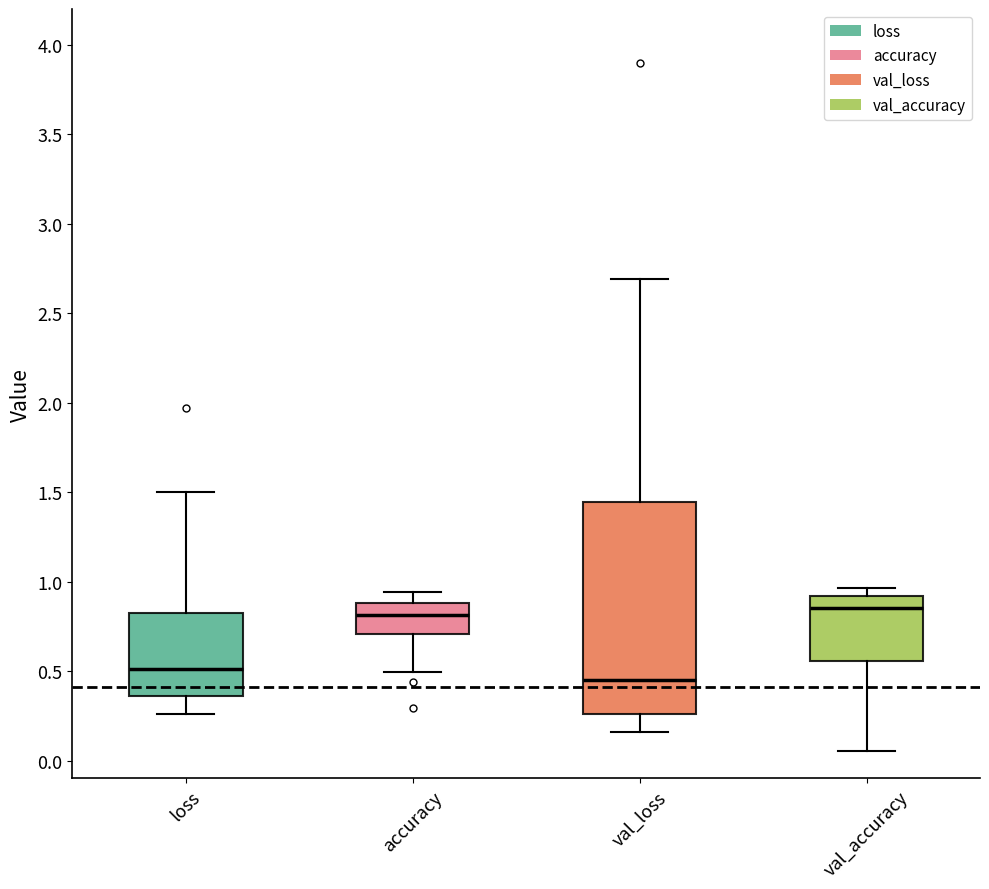

Reading left to right, read every box against the y-axis: the position of its median line, the range the box covers, and the ends of its whiskers. The values are not printed on the chart, so give them approximately, as read against the axis.

loss: median 0.50, box 0.35 to 0.85, whiskers 0.25 to 1.50
accuracy: median 0.80, box 0.70 to 0.90, whiskers 0.50 to 0.95
val_loss: median 0.45, box 0.25 to 1.45, whiskers 0.15 to 2.70
val_accuracy: median 0.85, box 0.55 to 0.90, whiskers 0.05 to 0.95